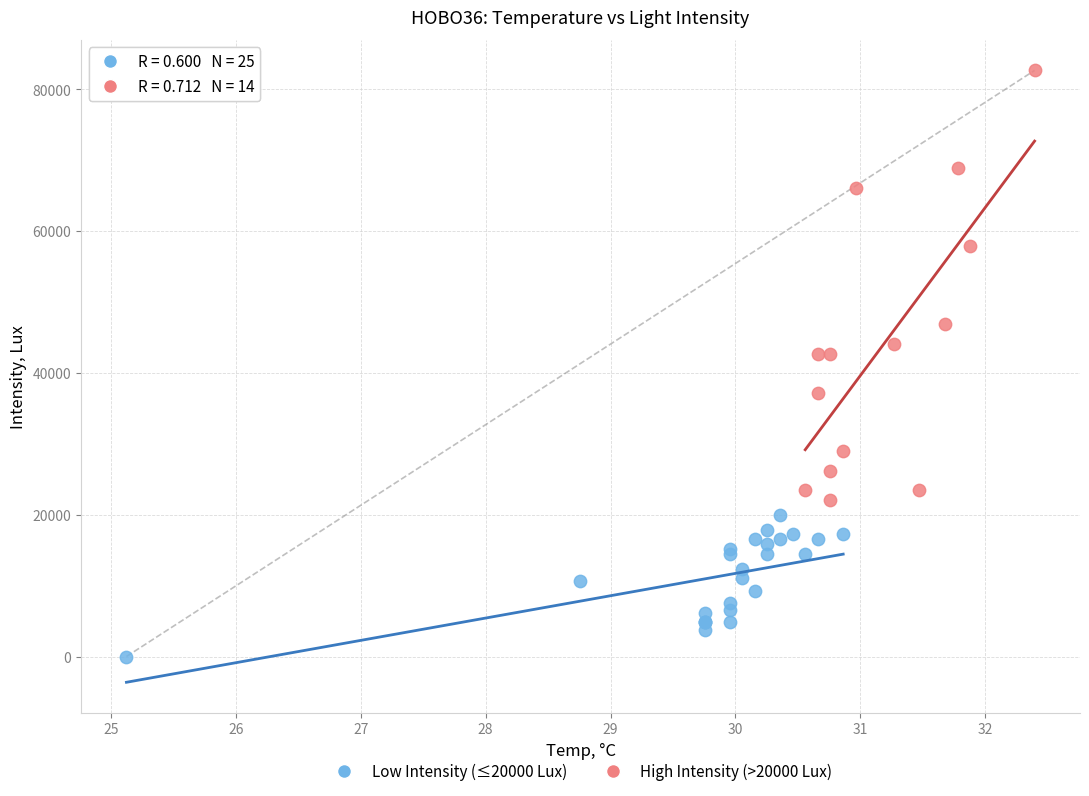

What are all the series names shown in the legend?

Low Intensity (≤20000 Lux), High Intensity (>20000 Lux)